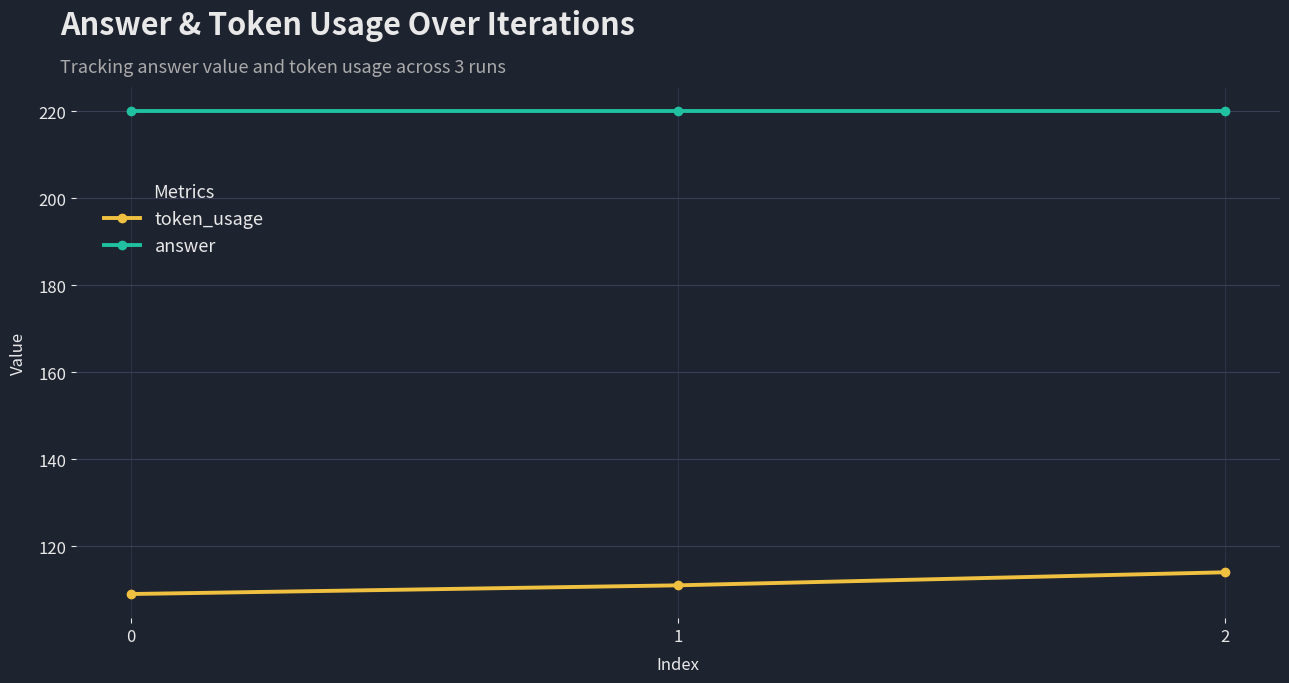

List the series in order of their overall mean, lowest first.

token_usage, answer